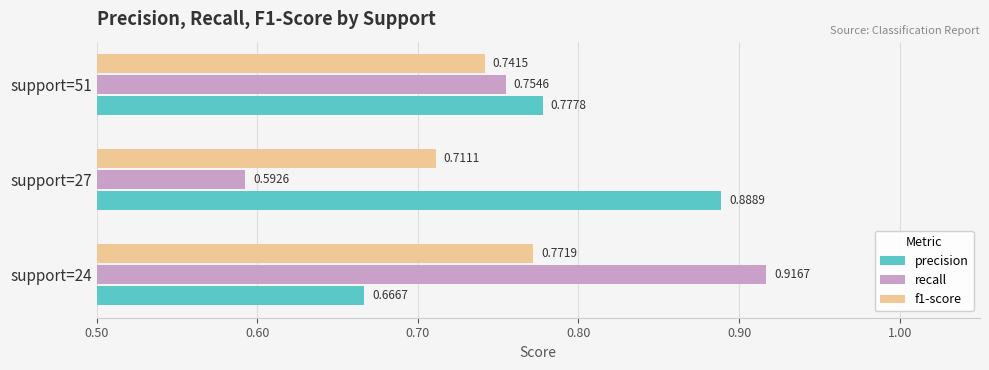

What is the sum of all recall values?

2.3